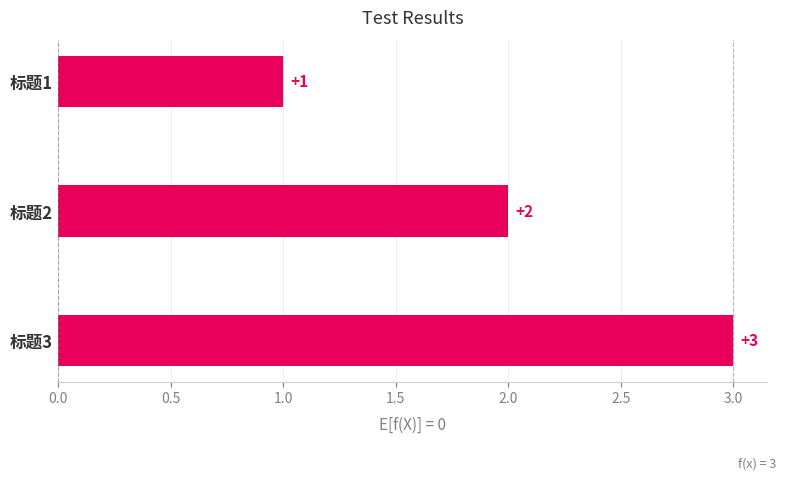

Which category has the highest value across all series?

标题3